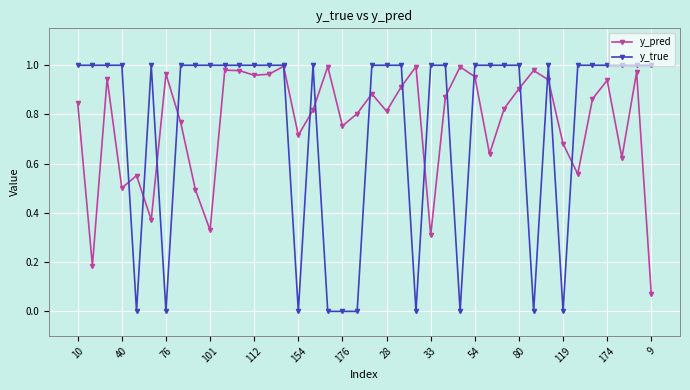

At 80, list the series in order from largest to smallest.

y_true, y_pred